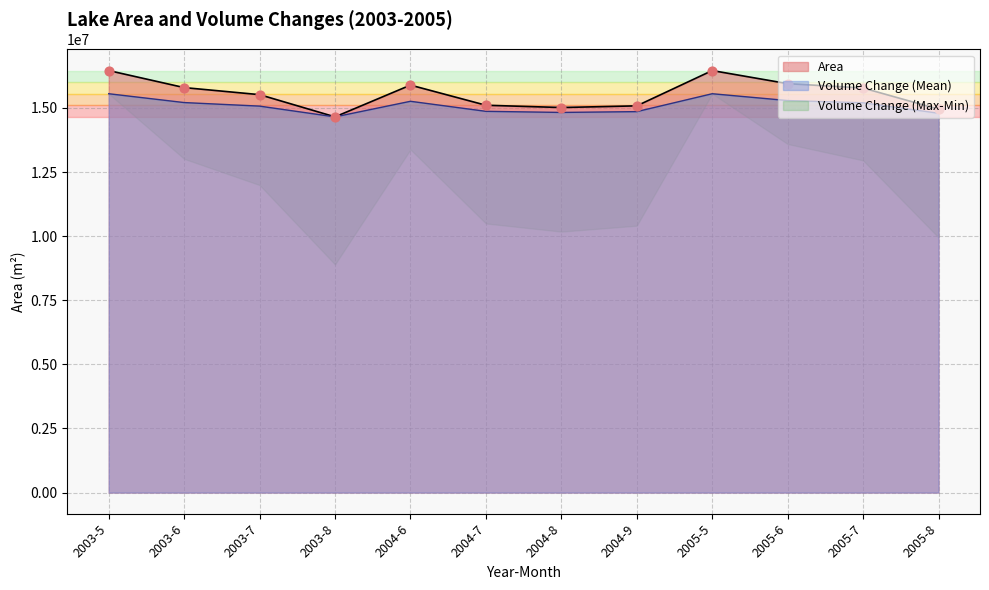

The value of Area at 2005-8 is 5932763.7. True or false?

False